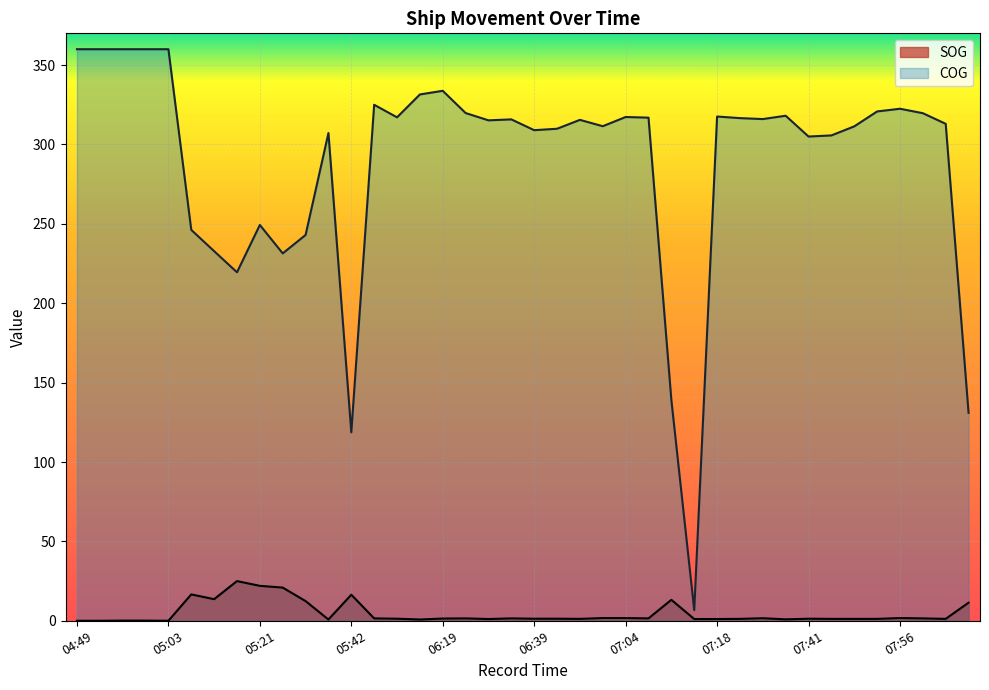

What is the sum of all SOG values?

185.5